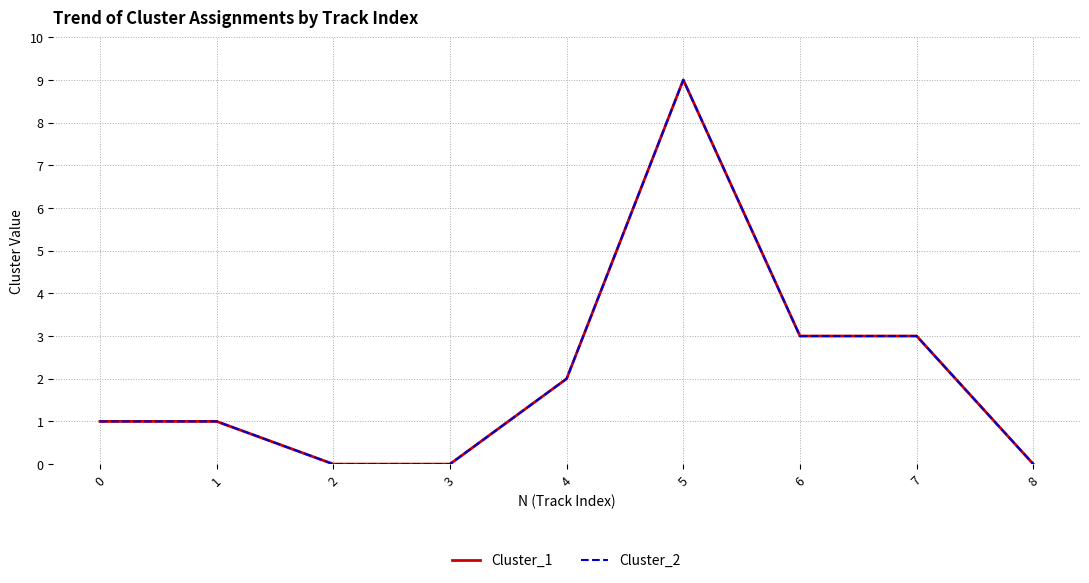

What is the maximum value for Cluster_2?

9